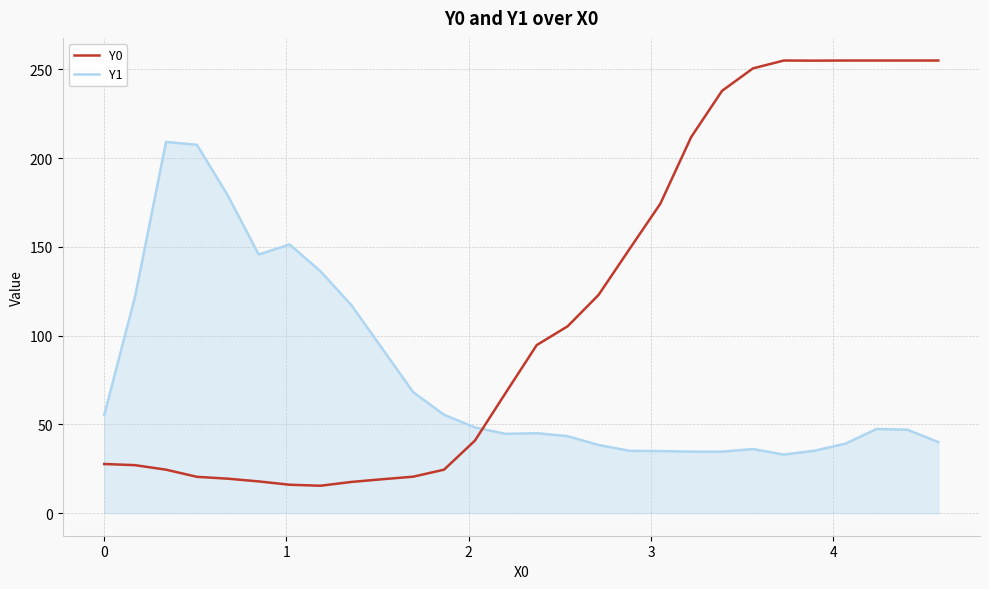

What is the difference between the maximum and minimum values in the Y1 series?

176.2